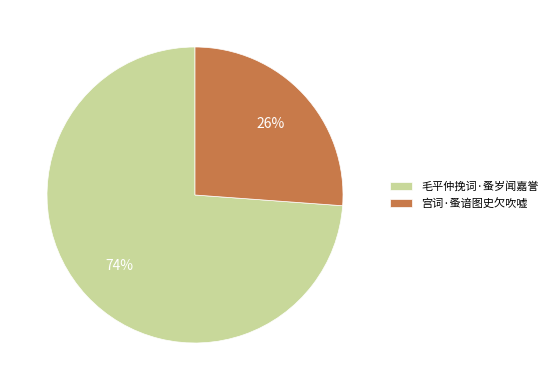

Do 毛平仲挽词·蚤岁闻嘉誉 and 宫词·蚤谙图史欠吹嘘 together represent more than half of the pie?

Yes